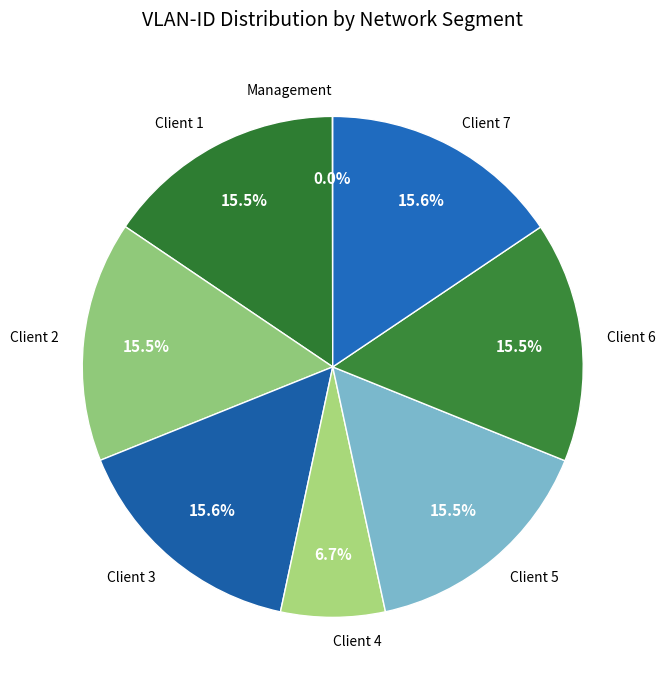

Is it true that Client 7 is 16% of the pie?

True